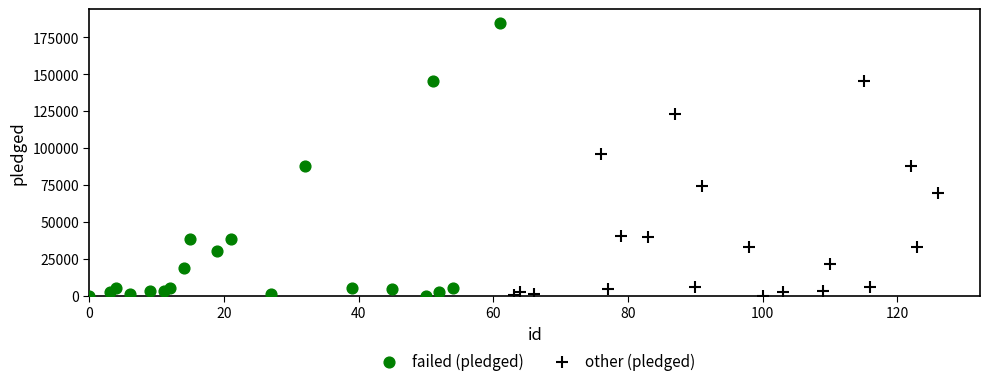

Which series contains the highest Y value?

failed (pledged)